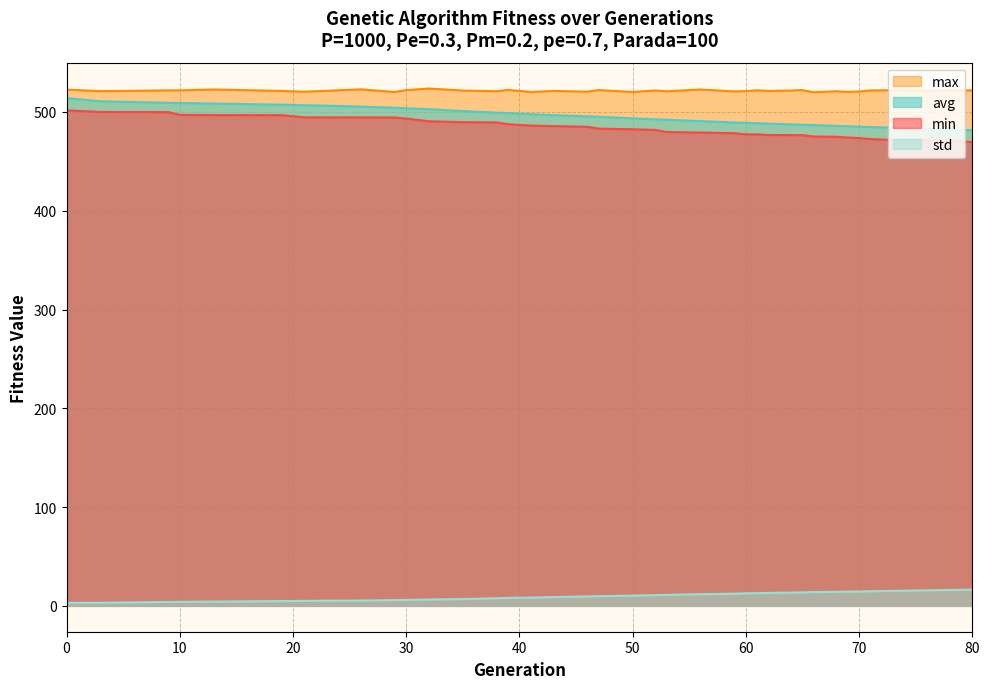

Is it true that min equals 494.5 at 29?

True